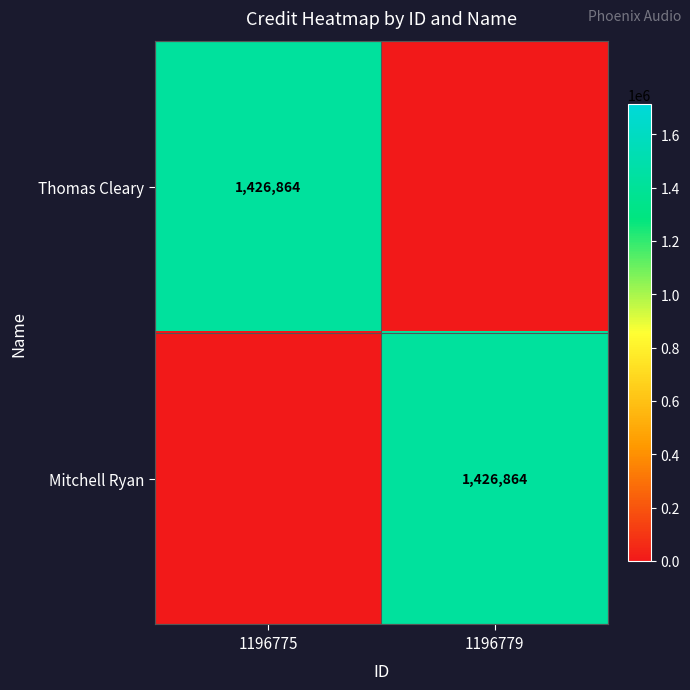

Is it true that Thomas Cleary equals 608742 at 1196775?

False